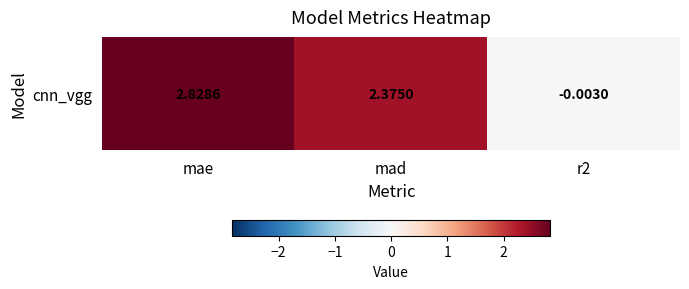

How many values are below zero?

1